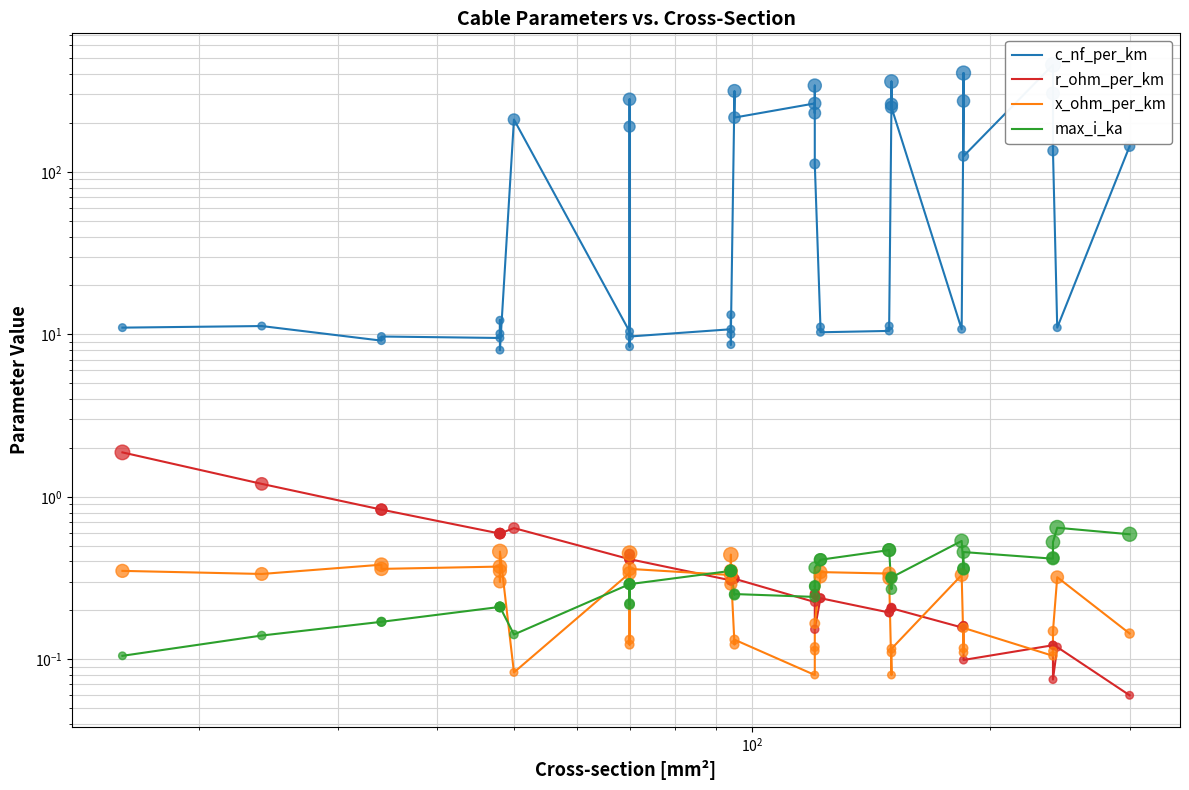

Which series reaches the maximum Y coordinate?

c_nf_per_km